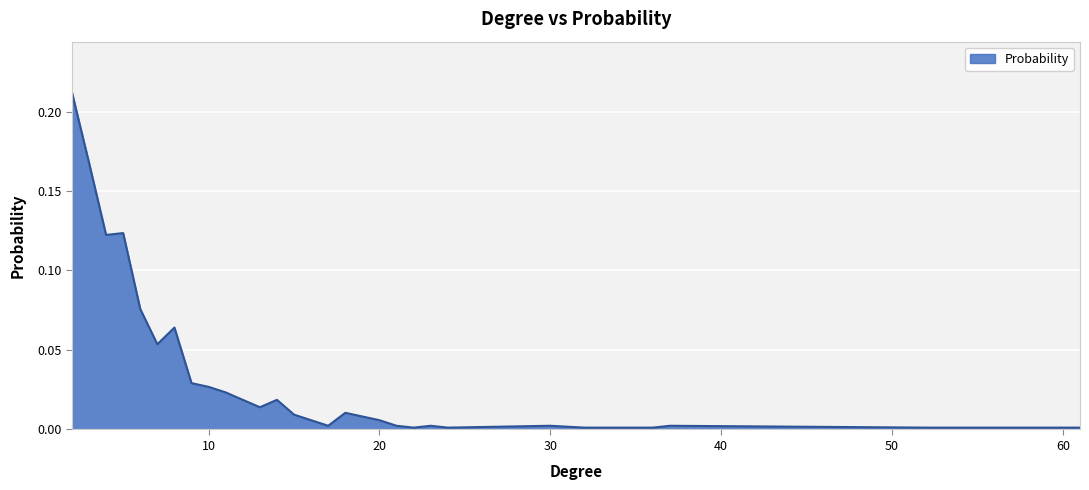

Does the chart display data point markers on the line(s)?

No